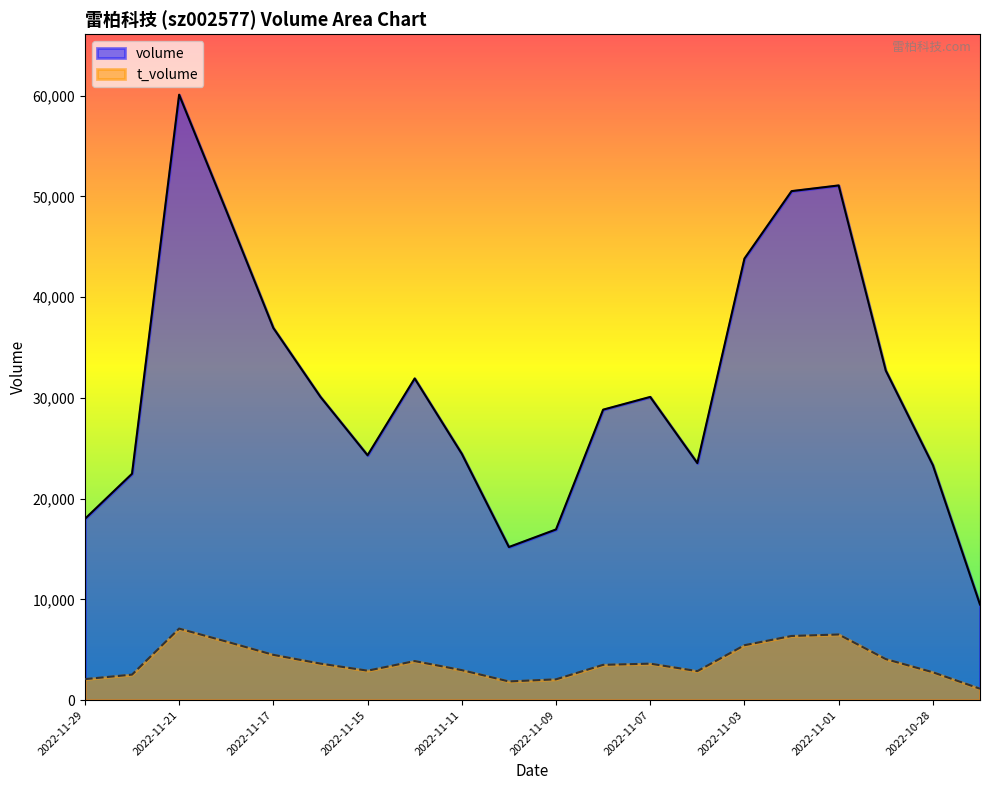

Rank the categories by volume value from highest to lowest.

2022-11-21, 2022-11-01, 2022-11-02, 2022-11-18, 2022-11-03, 2022-11-17, 2022-10-31, 2022-11-14, 2022-11-16, 2022-11-07, 2022-11-08, 2022-11-11, 2022-11-15, 2022-11-04, 2022-10-28, 2022-11-28, 2022-11-29, 2022-11-09, 2022-11-10, 2022-10-27